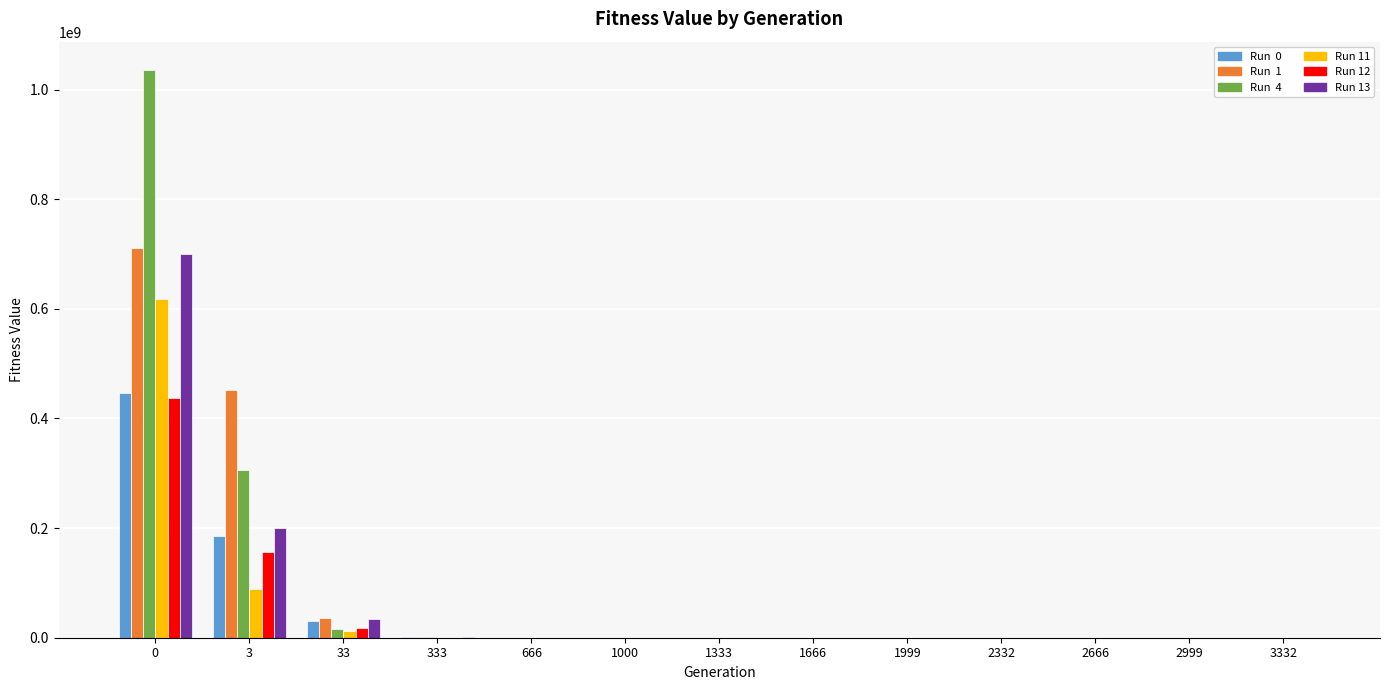

Count the number of data series in this chart.

6